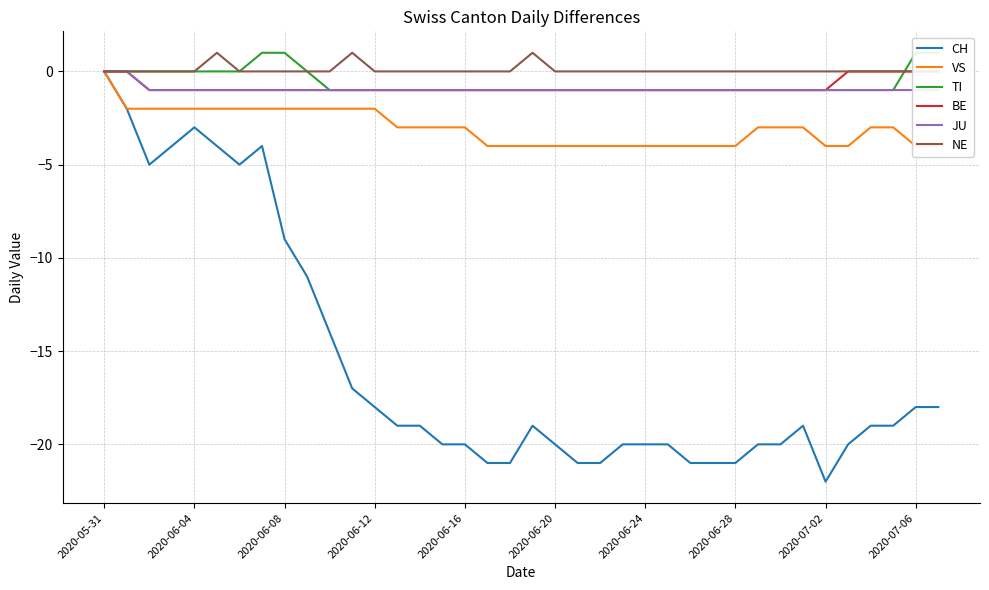

True or false: CH has a value of -22 at 2020-07-02.

True